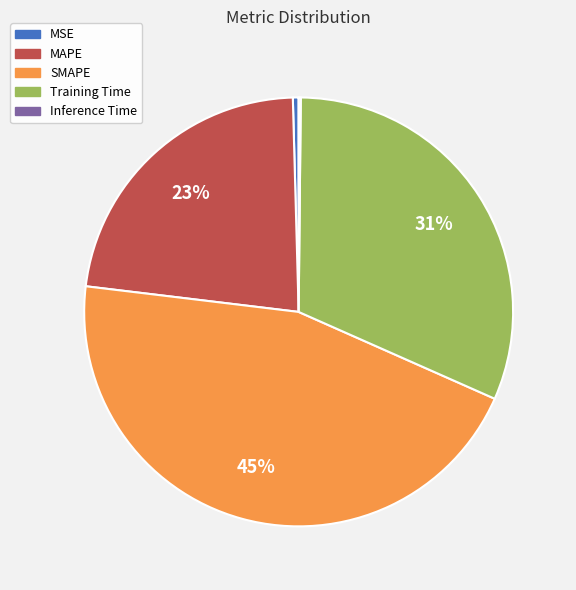

To the nearest percent, what is the average slice percentage?

20%